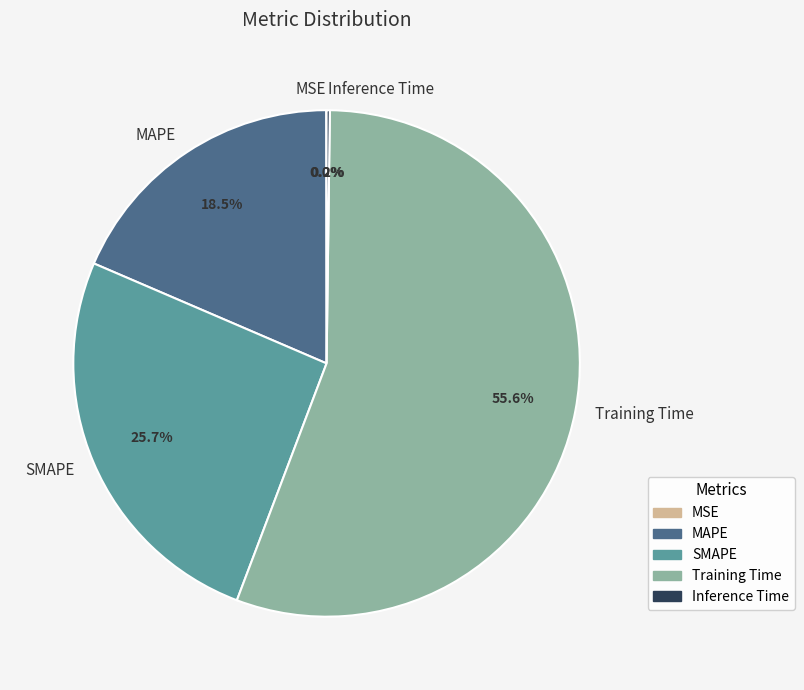

What is the largest slice in the pie chart?

Training Time